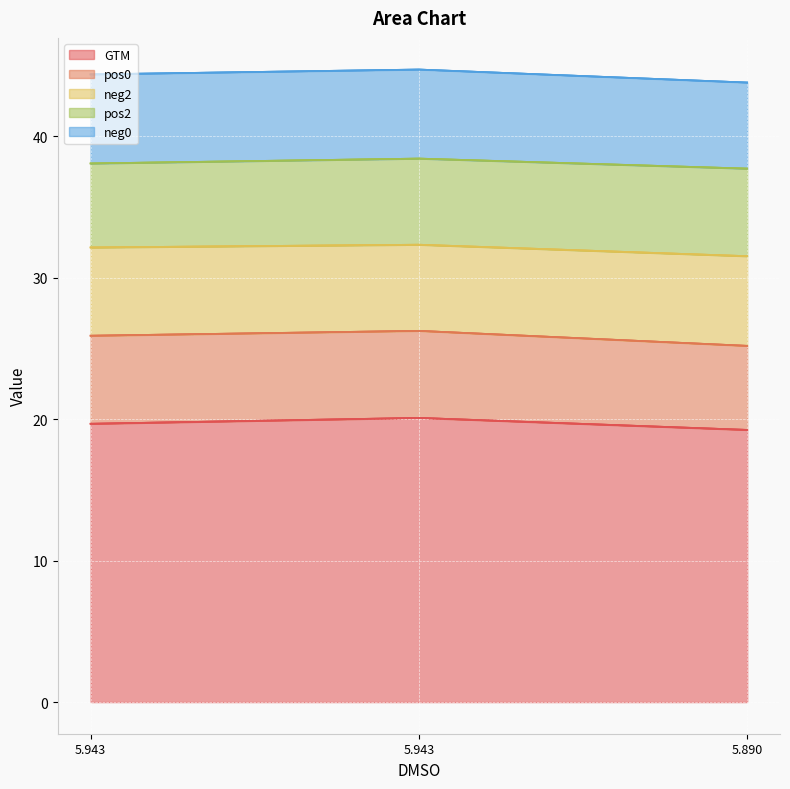

Between 5.942845575051373 and 5.890006133944863, which series saw the biggest shift?

GTM